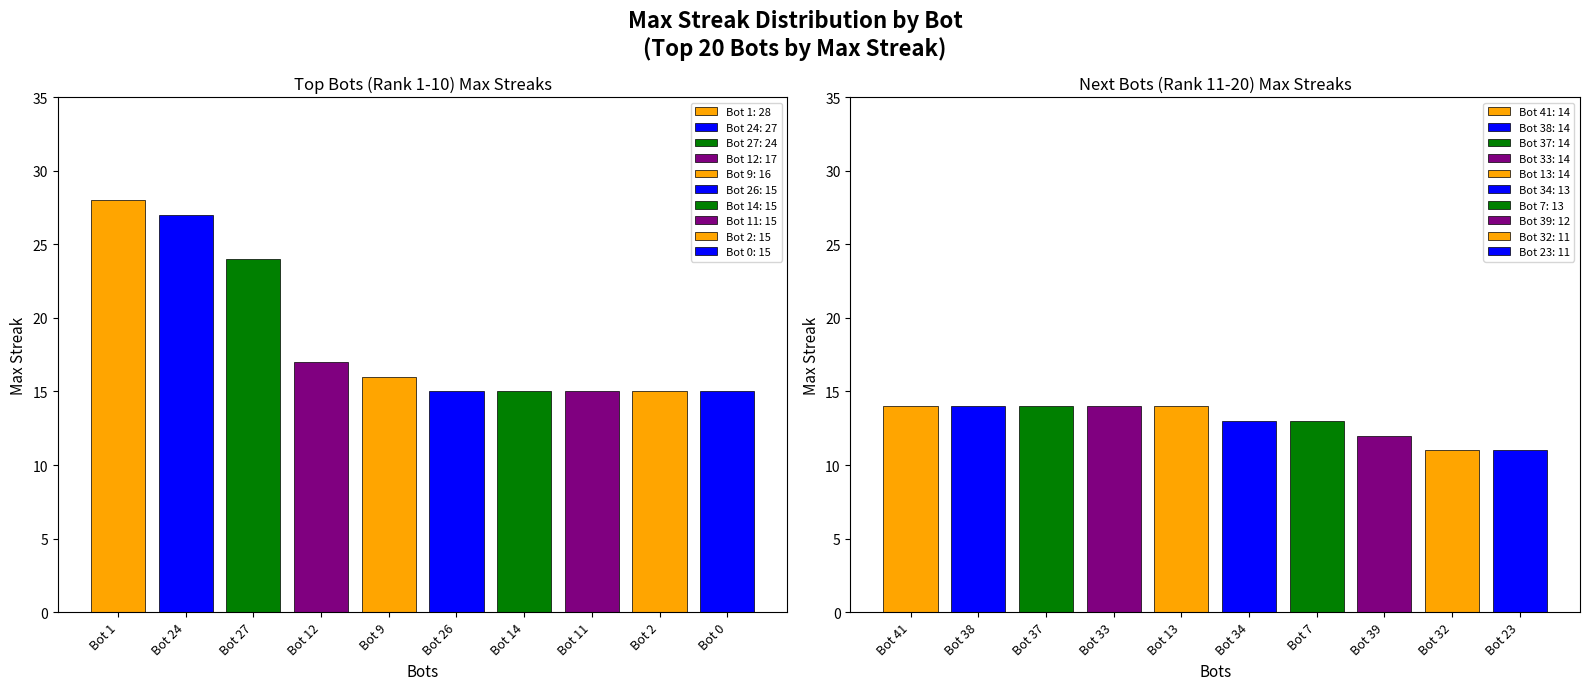

What is the value of the Next 10 Bots (maxStreak) bar at the 2nd from the left?

14